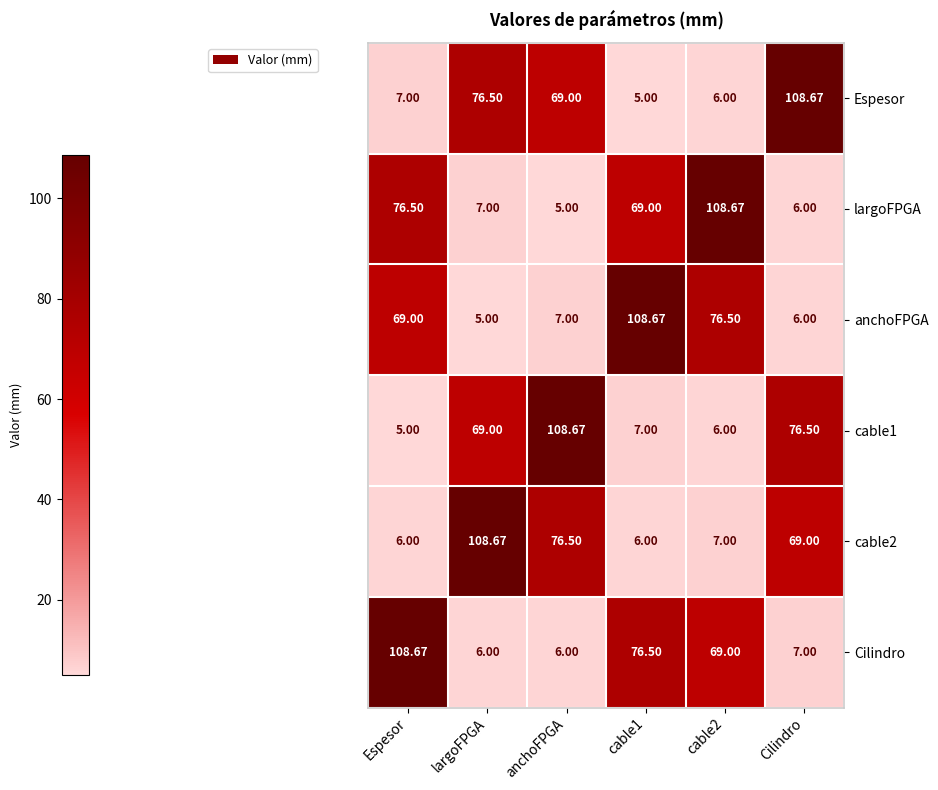

Is the value of Espesor at largoFPGA greater than the value of largoFPGA at largoFPGA?

Yes